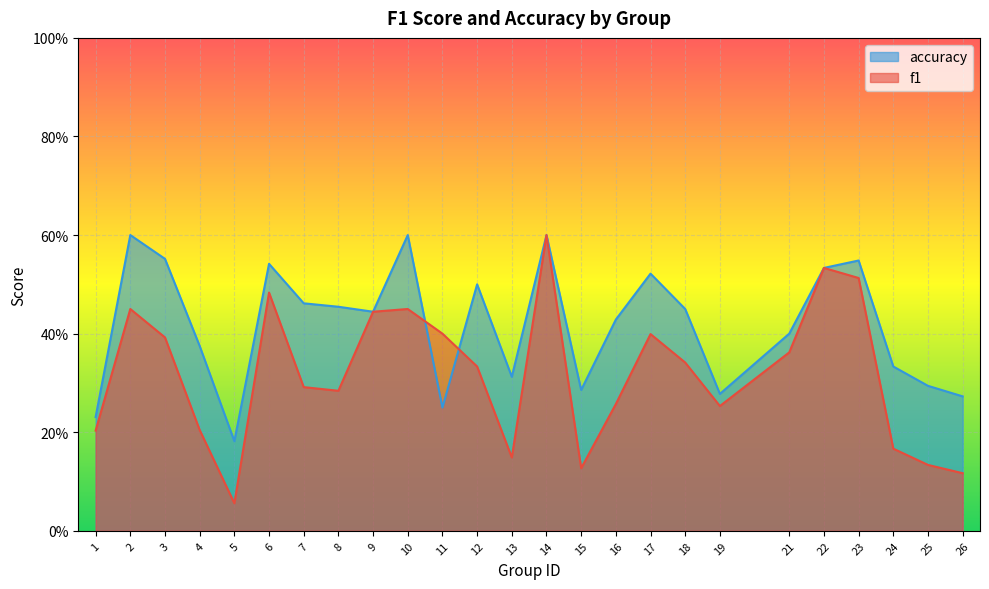

True or false: f1 has more than 1 points higher than both neighbors.

True